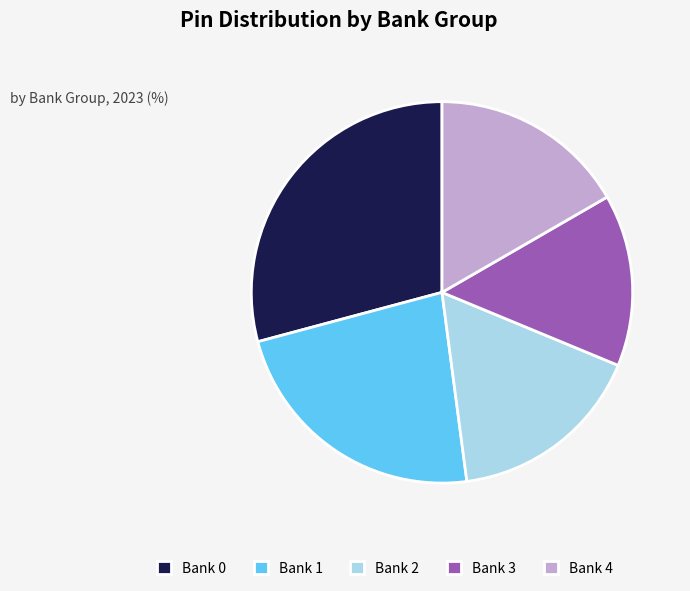

Is it true that Bank 2 is 17% of the pie?

True